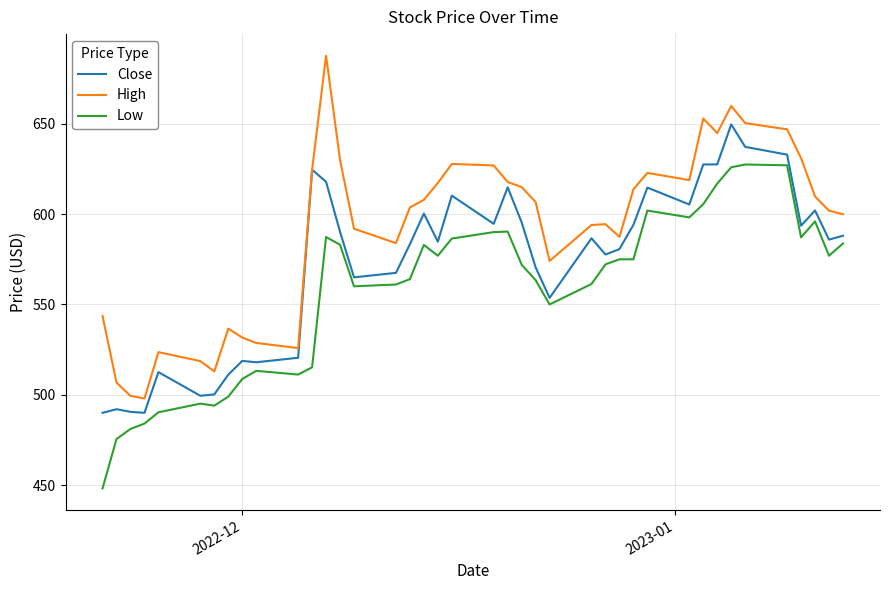

True or false: High and Low cross at least once.

False